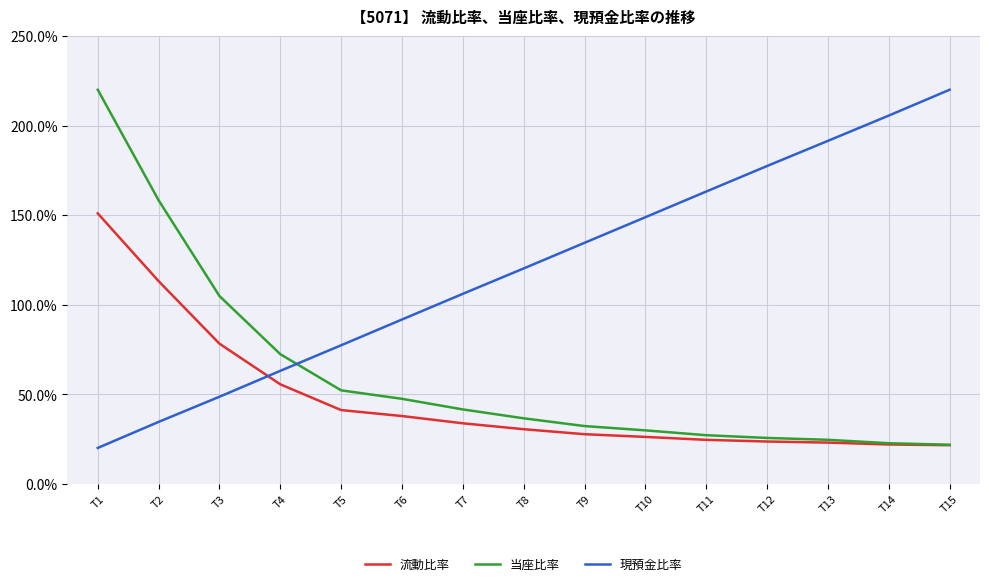

Is it true that 現預金比率 equals 34.5 at T2?

True